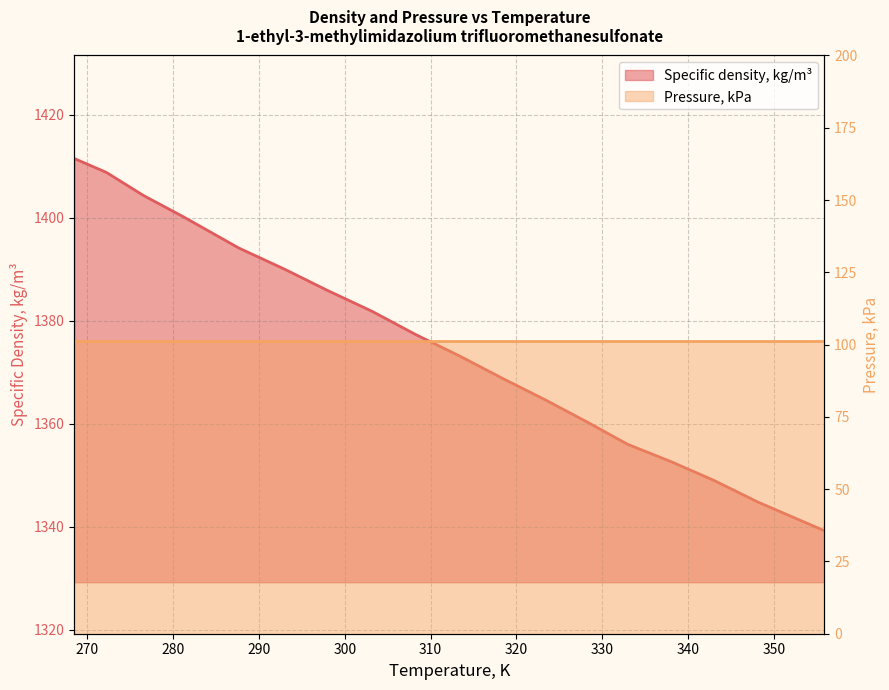

What is the ratio of the value at 297.94 to the value at 355.9?

1.0